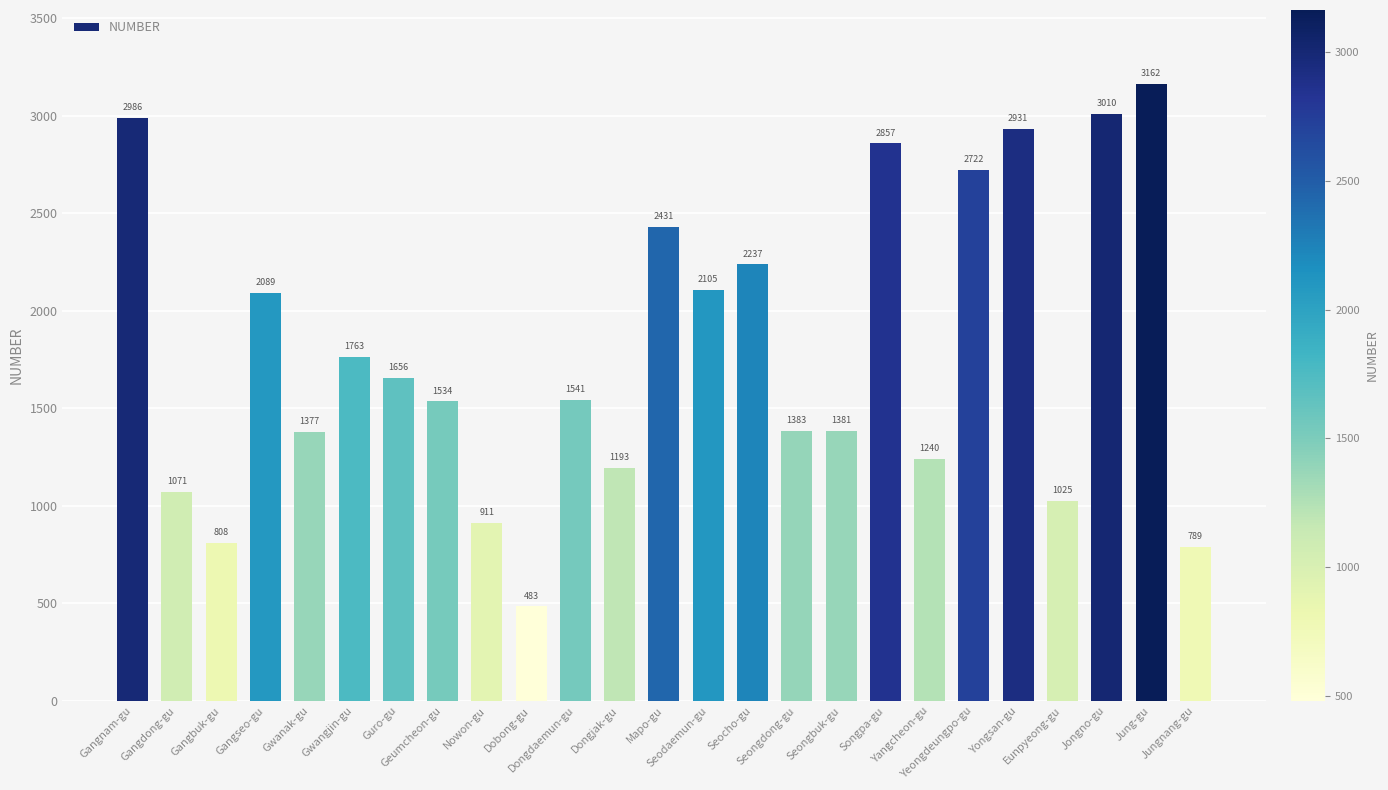

The chart shows a value of 2105 at Seodaemun-gu. True or false?

True